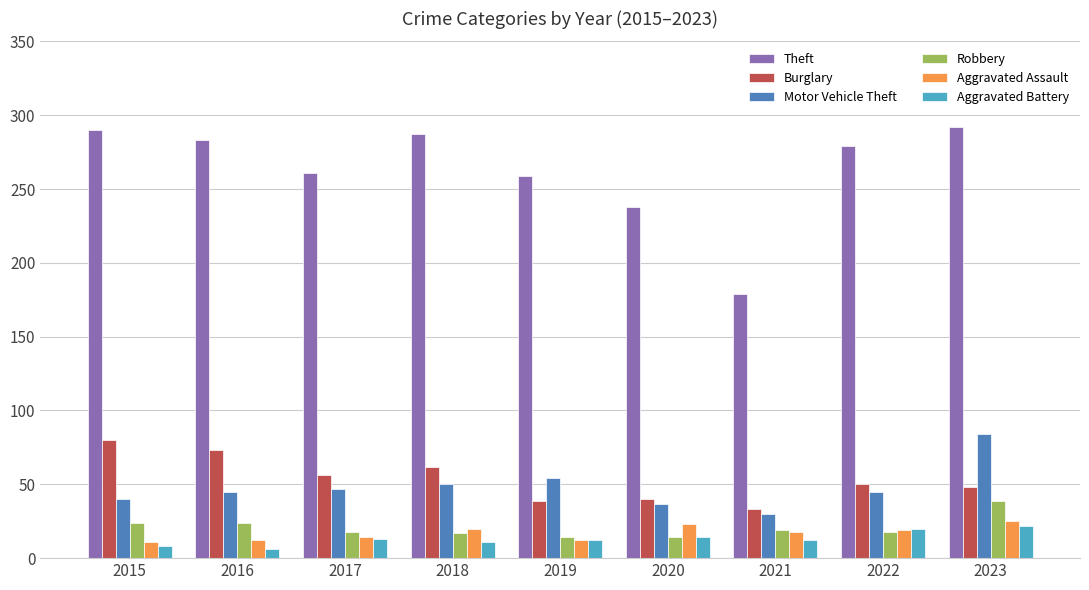

Which series has the largest total across all categories?

Theft